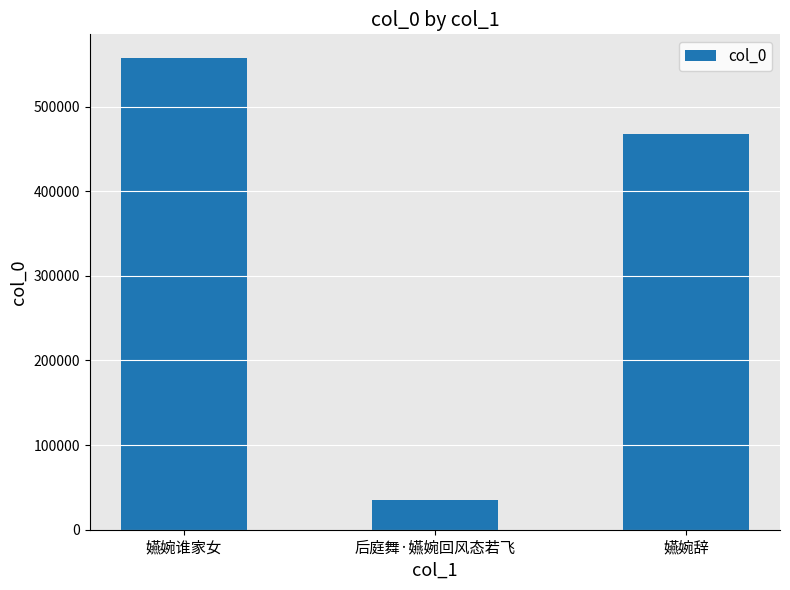

The chart shows a value of 35644 at 后庭舞·嬿婉回风态若飞. True or false?

True